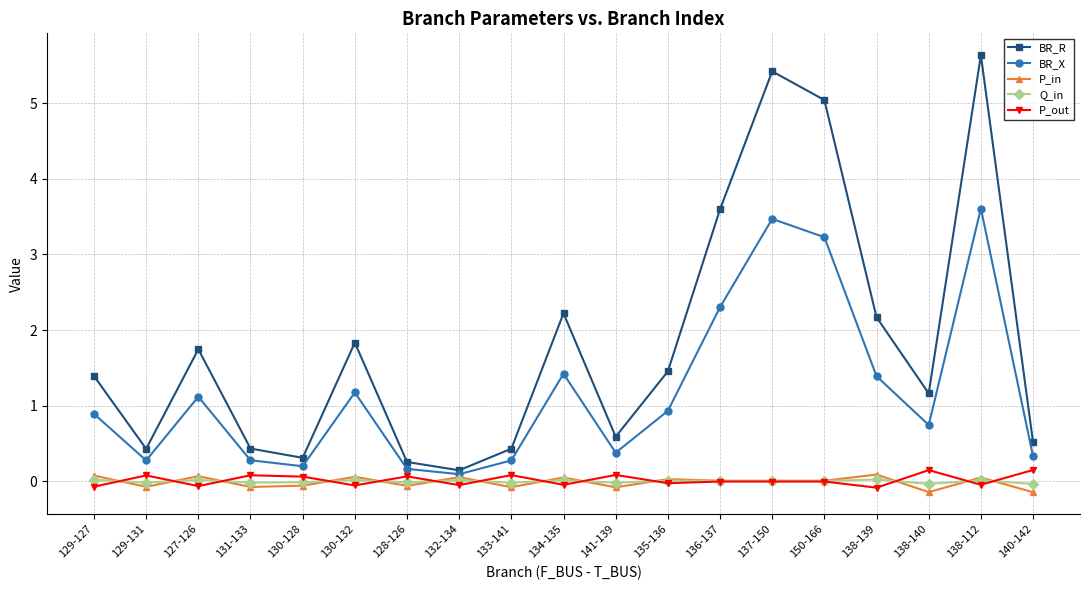

Which series has the largest total across all categories?

BR_R